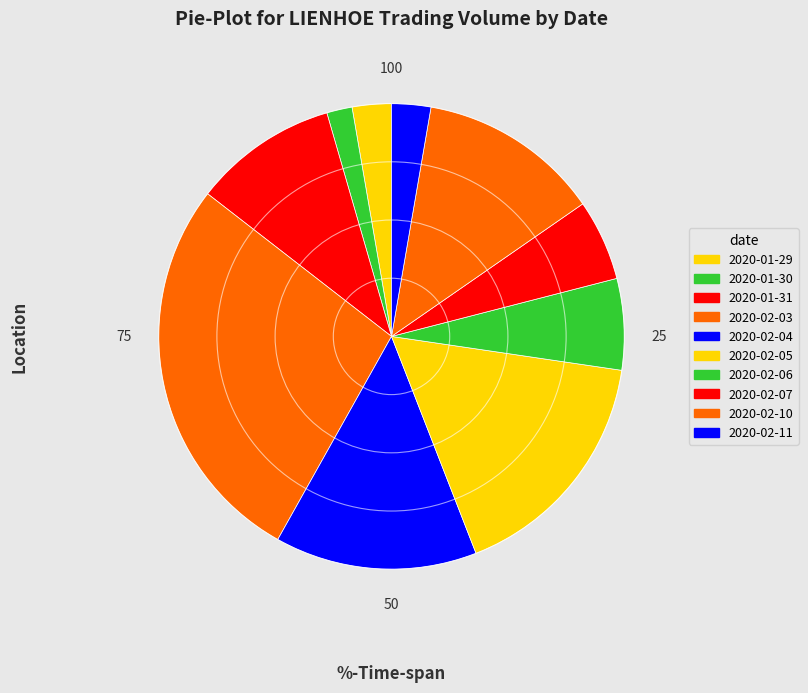

Is it true that 2020-02-04 is 8% of the pie?

False